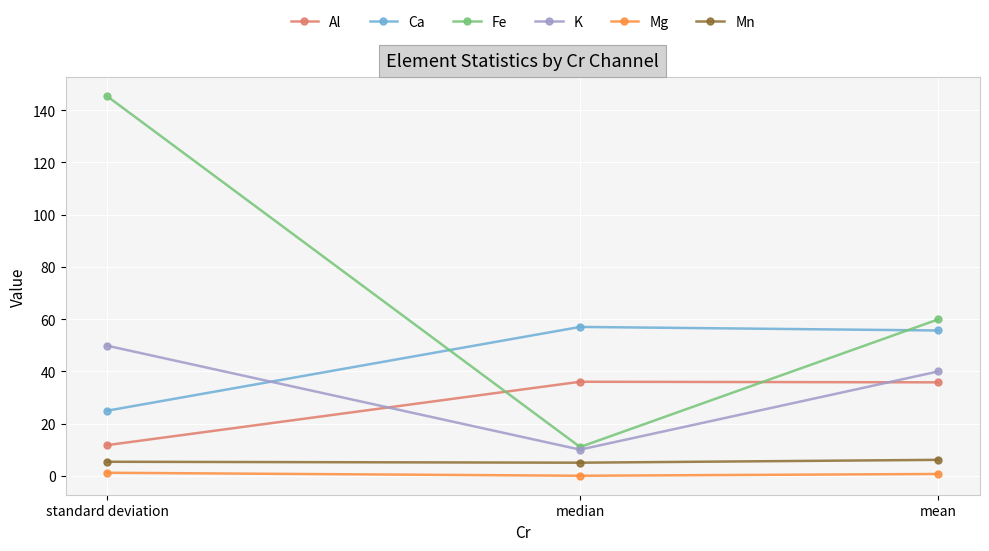

The Ca series shows 14.2 at mean. True or false?

False